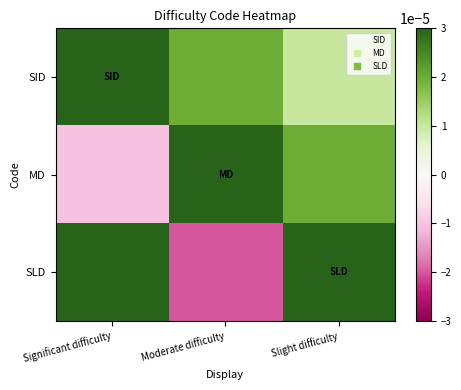

Reading right to left, extract all data points from this chart.

SID: Slight difficulty=0.0	Moderate difficulty=0.0	Significant difficulty=1.0
MD: Slight difficulty=0.0	Moderate difficulty=1.0	Significant difficulty=-0.0
SLD: Slight difficulty=1.0	Moderate difficulty=-0.0	Significant difficulty=0.0